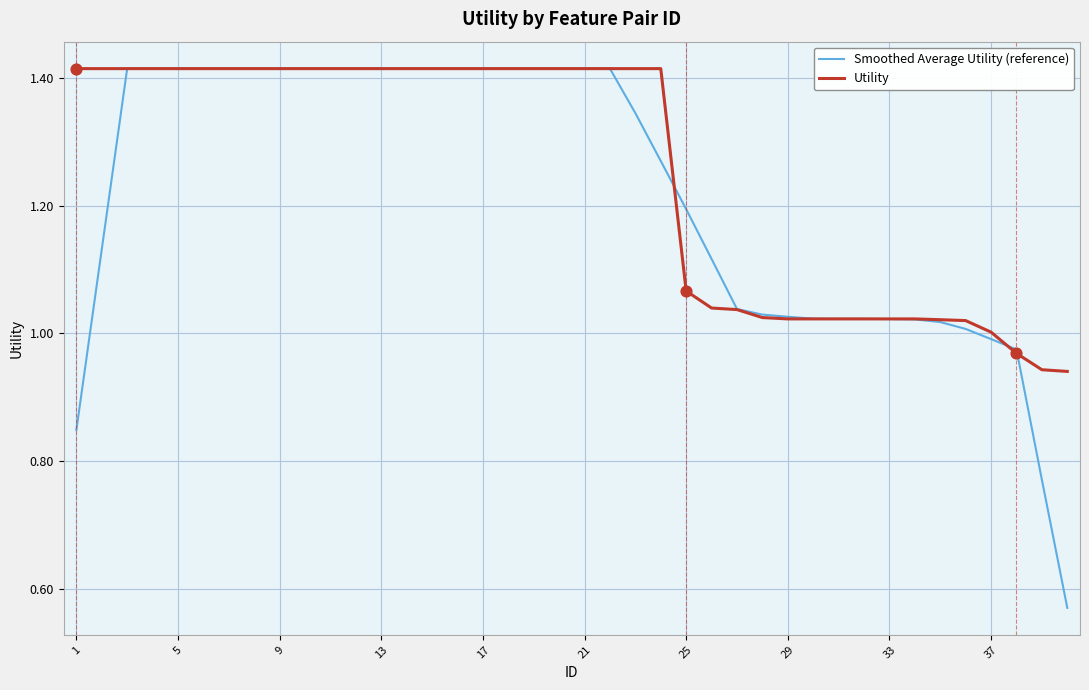

Which series has the largest range (max minus min)?

Smoothed Average Utility (reference)